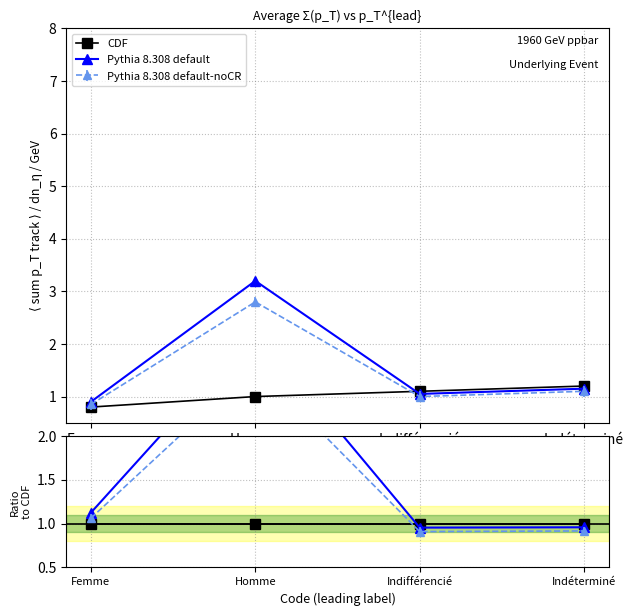

At which category is the sum across all series the highest?

Homme